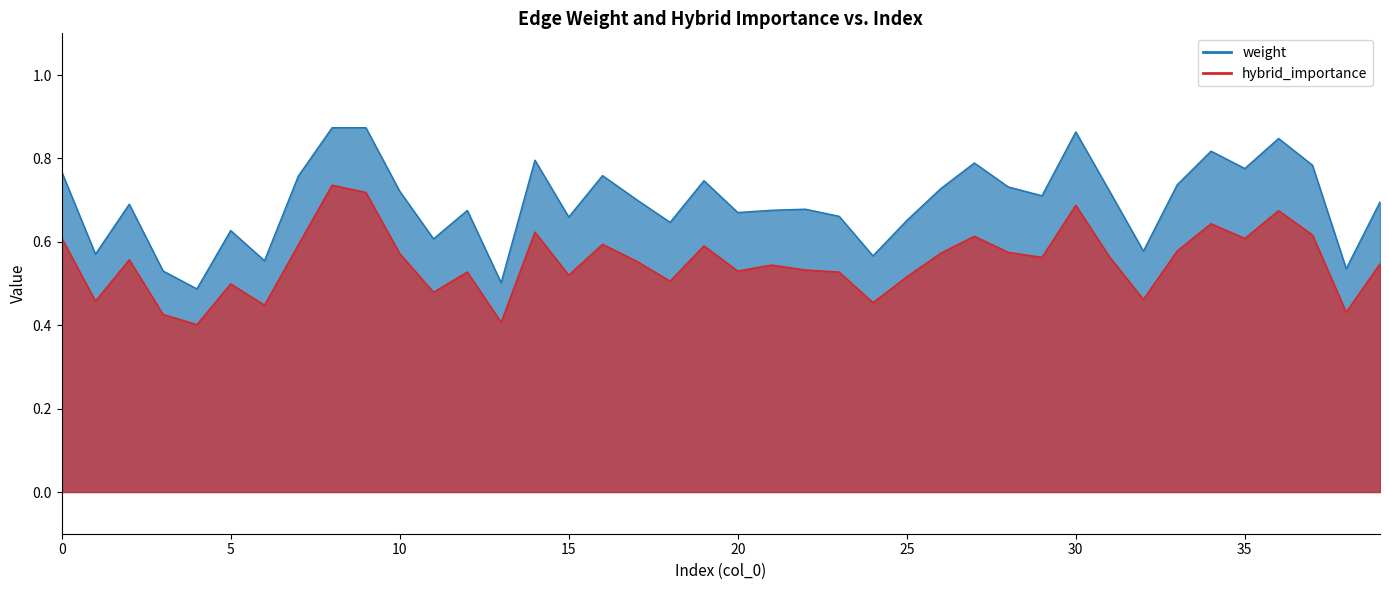

How many distinct data groups are displayed?

2